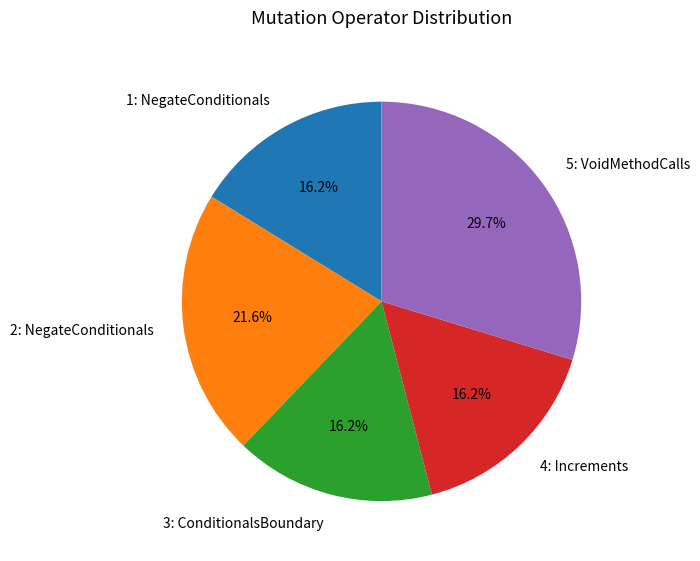

To the nearest percent, what is the combined percentage of 4: Increments and 5: VoidMethodCalls?

46%